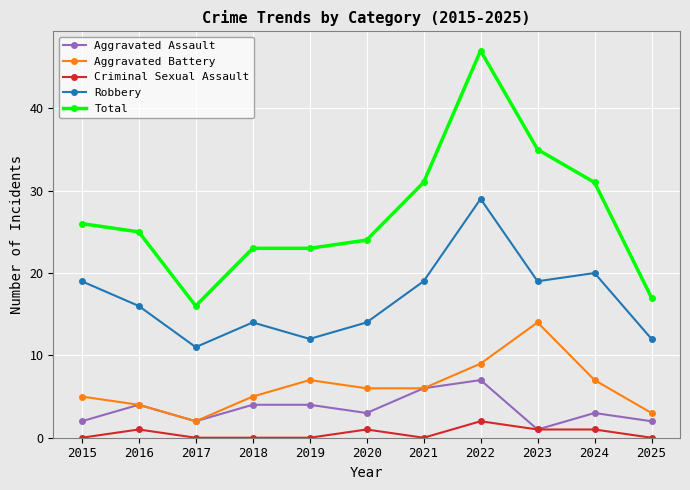

Which series has the widest spread of values?

Total